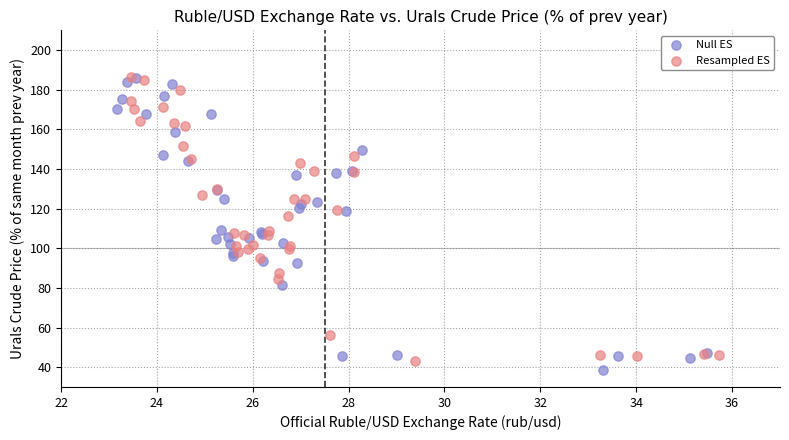

What are all the series names shown in the legend?

Null ES, Resampled ES